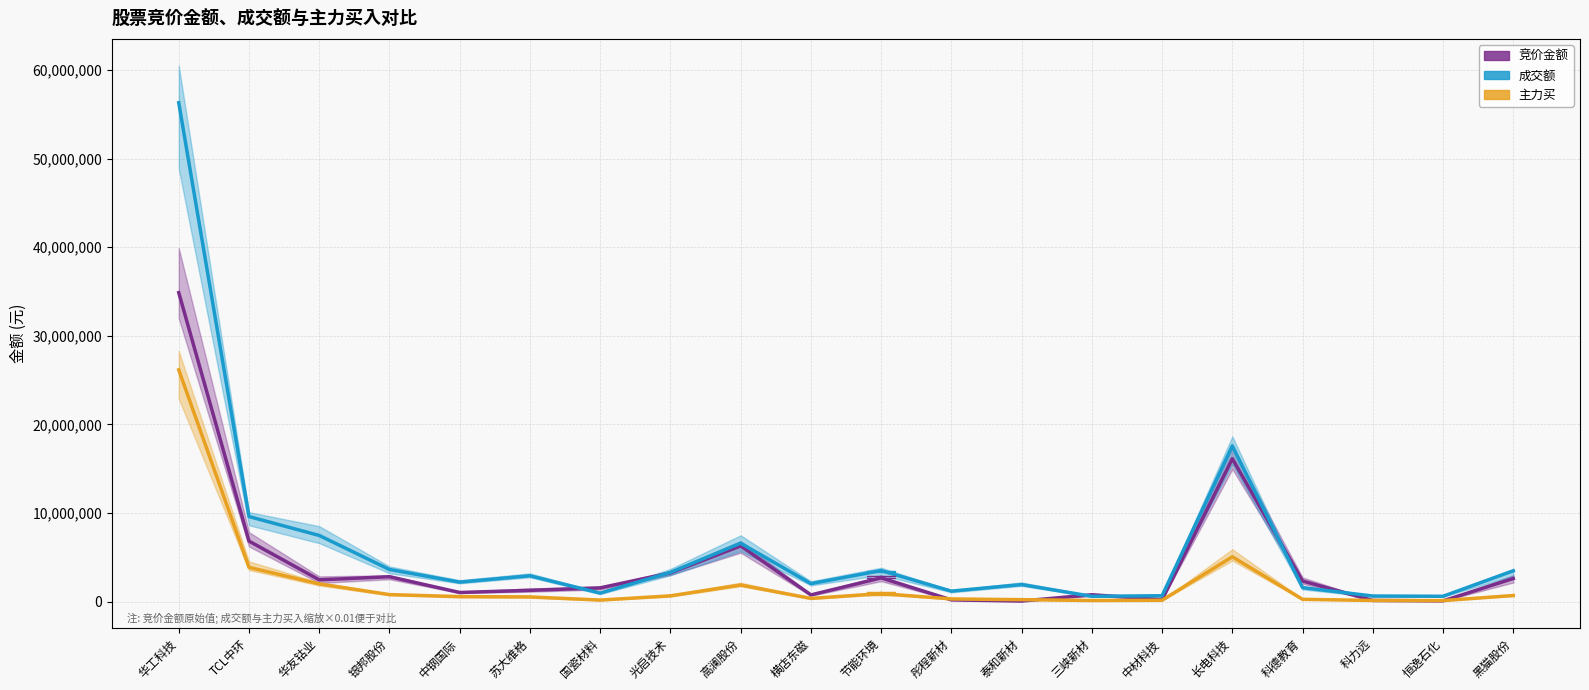

Rank the series by their average value, from lowest to highest.

主力买, 竞价金额, 成交额